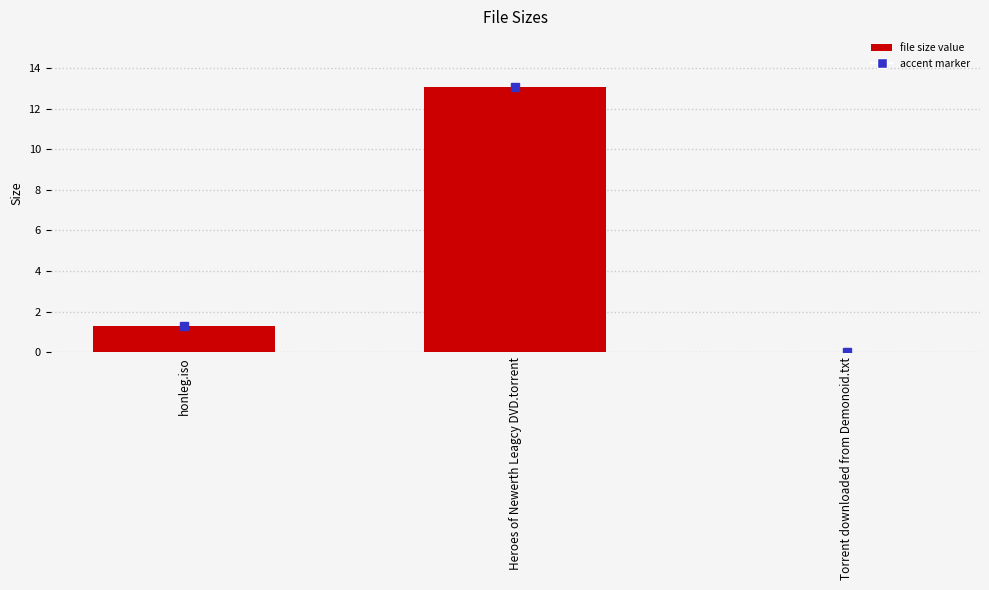

Count the number of data series in this chart.

1